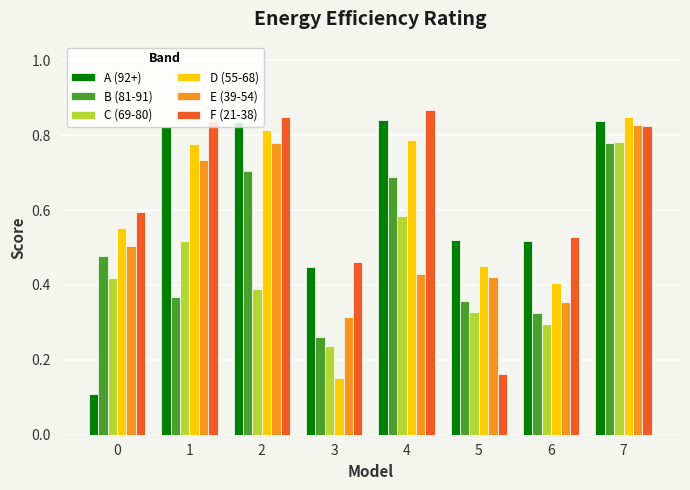

What is the sum of all B (81-91) values?

4.0